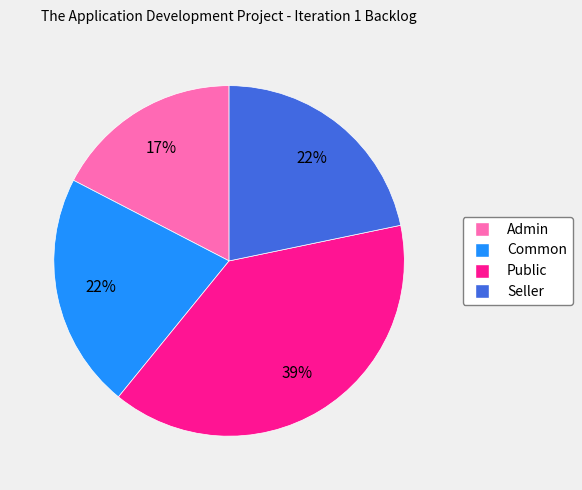

To the nearest percent, what is the average slice percentage?

25%